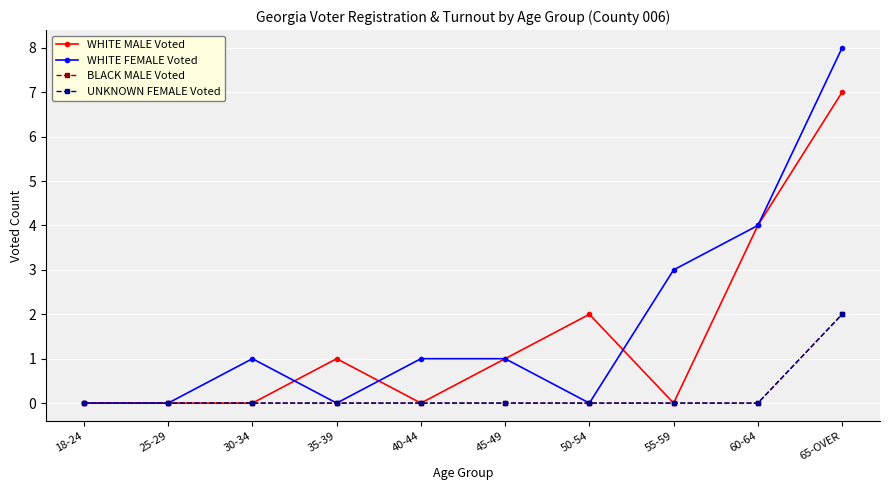

Reading left to right, list all the values displayed in this chart.

WHITE MALE Voted: 18-24=0	25-29=0	30-34=0	35-39=1	40-44=0	45-49=1	50-54=2	55-59=0	60-64=4	65-OVER=7
WHITE FEMALE Voted: 18-24=0	25-29=0	30-34=1	35-39=0	40-44=1	45-49=1	50-54=0	55-59=3	60-64=4	65-OVER=8
BLACK MALE Voted: 18-24=0	25-29=0	30-34=0	35-39=0	40-44=0	45-49=0	50-54=0	55-59=0	60-64=0	65-OVER=2
UNKNOWN FEMALE Voted: 18-24=0	25-29=0	30-34=0	35-39=0	40-44=0	45-49=0	50-54=0	55-59=0	60-64=0	65-OVER=2